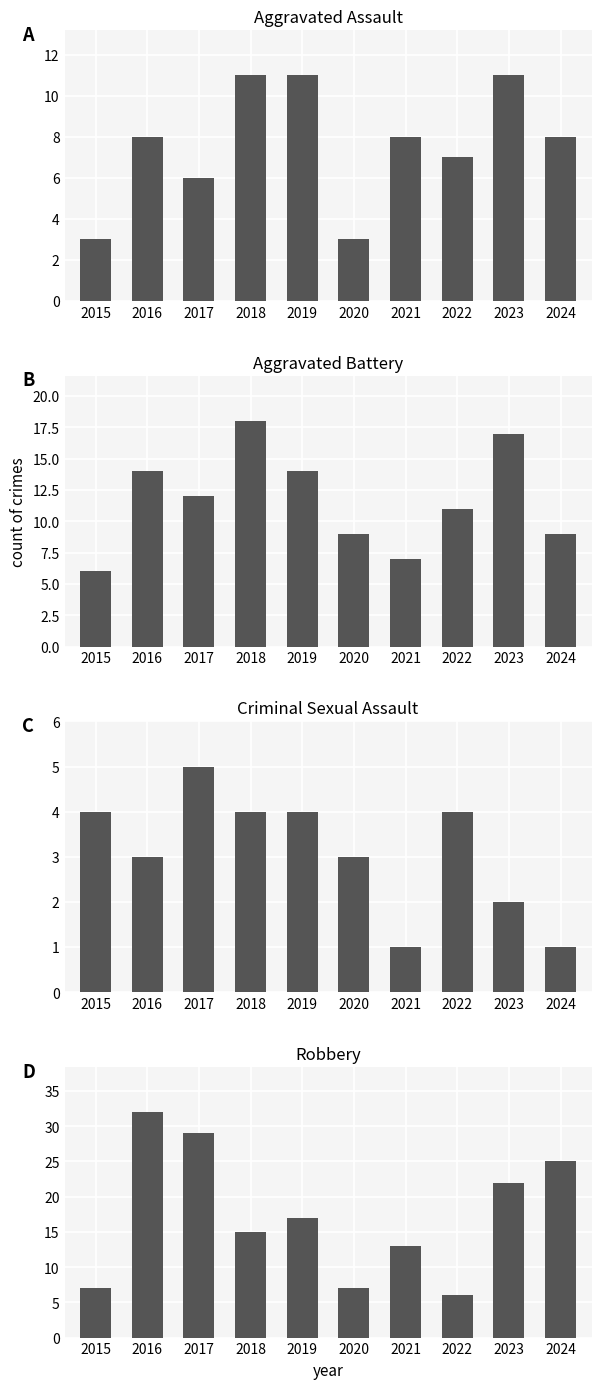

What is the lowest value of the Aggravated Assault series?

3